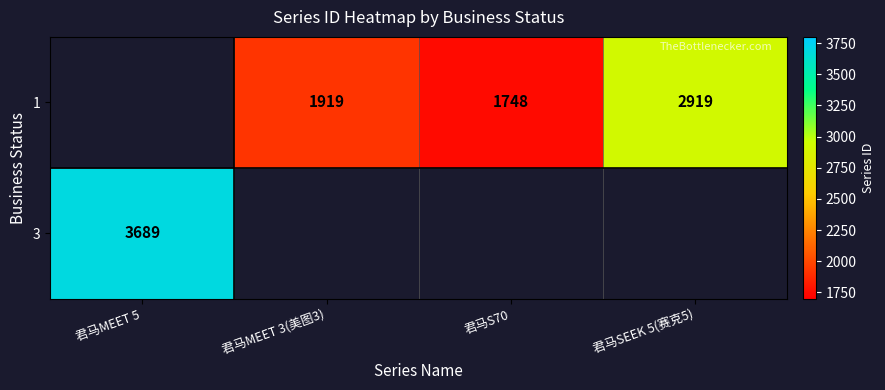

Is it true that 3 equals 1956 at 君马MEET 5?

False